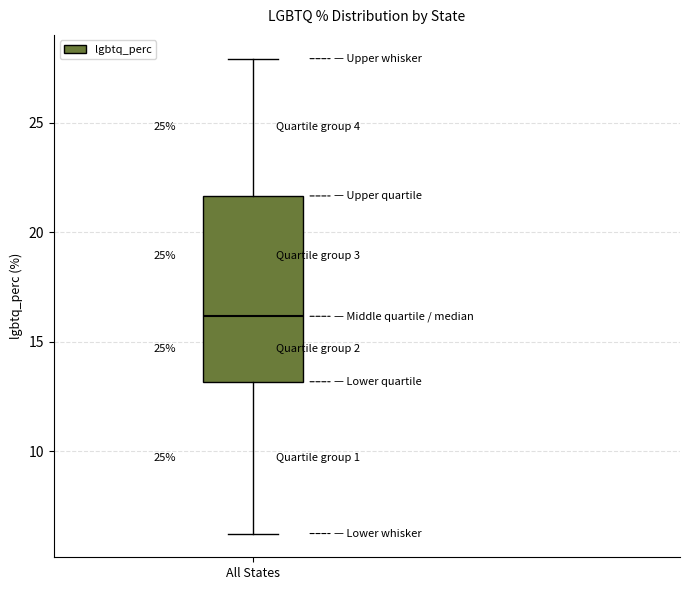

Transcribe this box plot: give where the median line is, the range the box spans, and where the two whiskers end, as read against the y-axis. The values are not printed on the chart, so give them approximately, as read against the axis.

median 16.0, box 13.0 to 21.5, whiskers 6.5 to 28.0